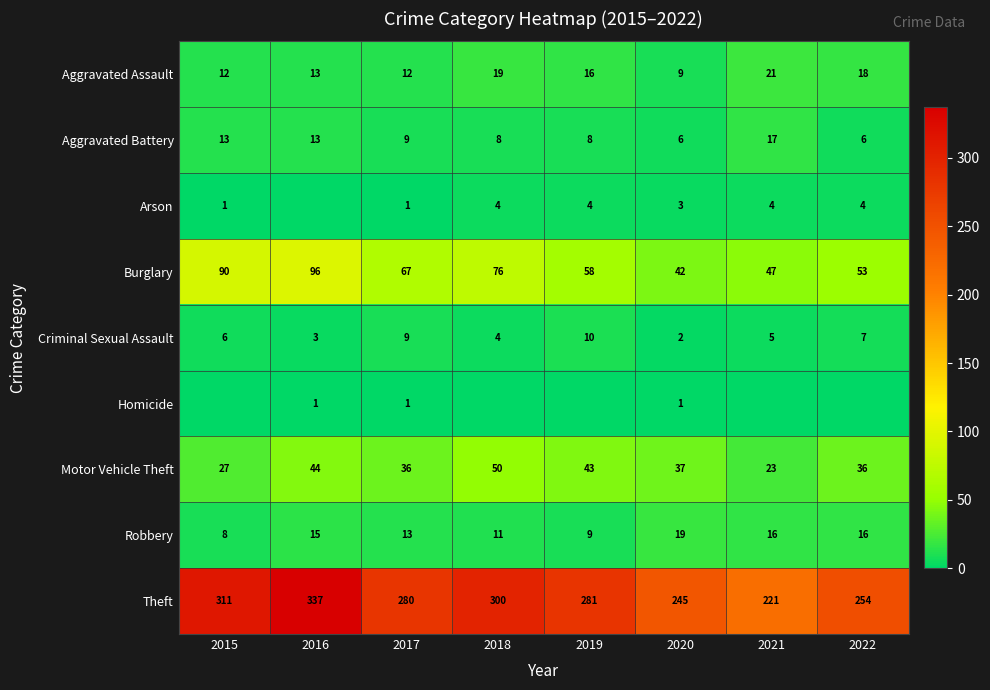

At which category does the chart reach its peak across all series?

2016